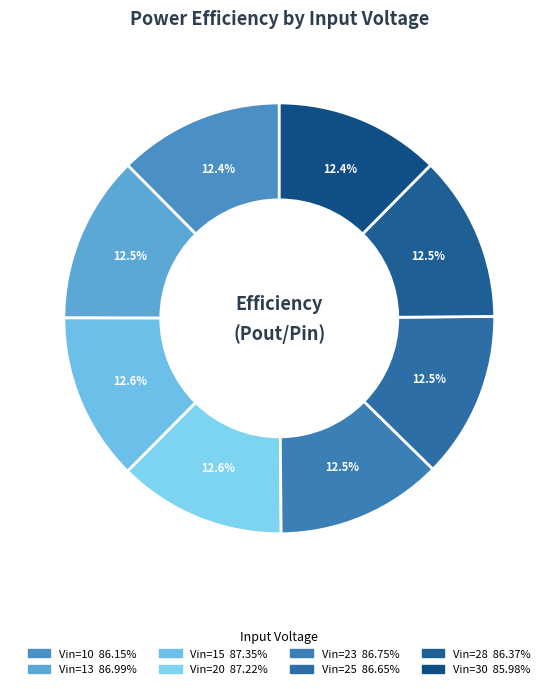

Rank the categories by value from highest to lowest.

Vin=15, Vin=20, Vin=13, Vin=23, Vin=25, Vin=28, Vin=10, Vin=30